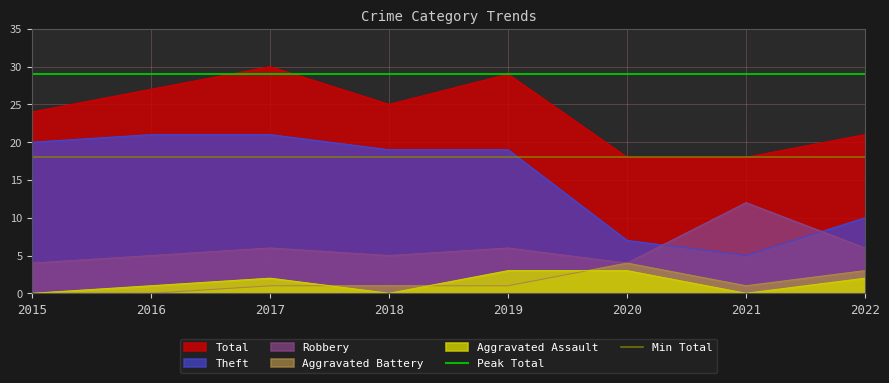

The Theft series shows 5 at 2019. True or false?

False